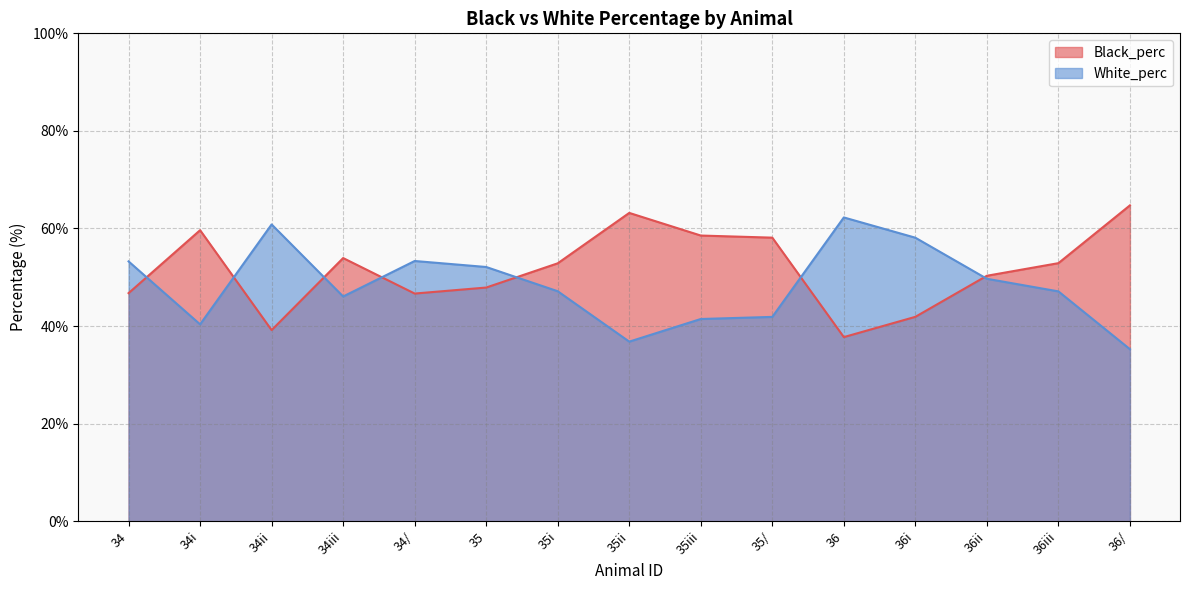

The value of White_perc at 35 is 52.1. True or false?

True